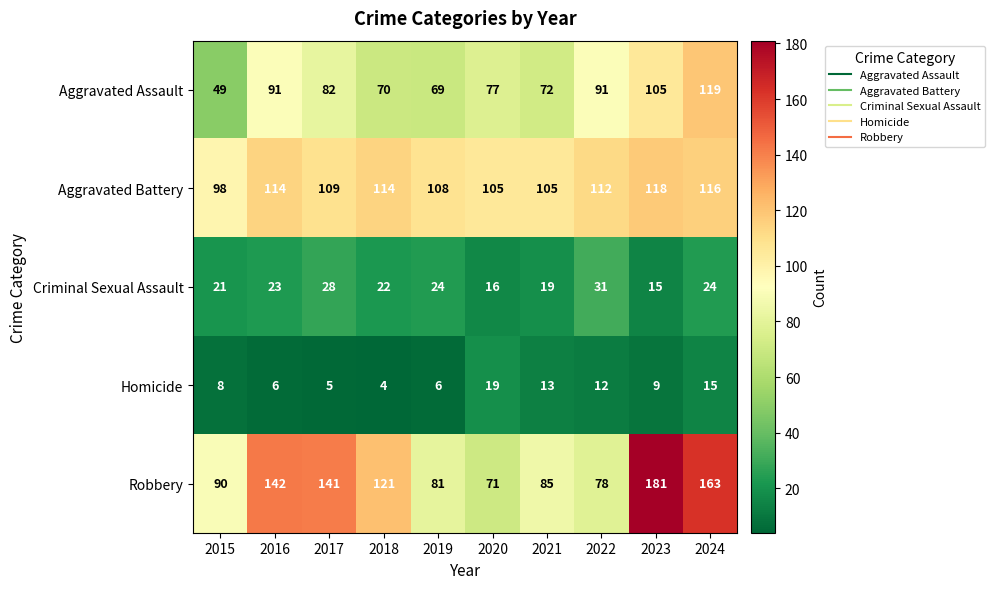

Count the number of categories in the chart.

10